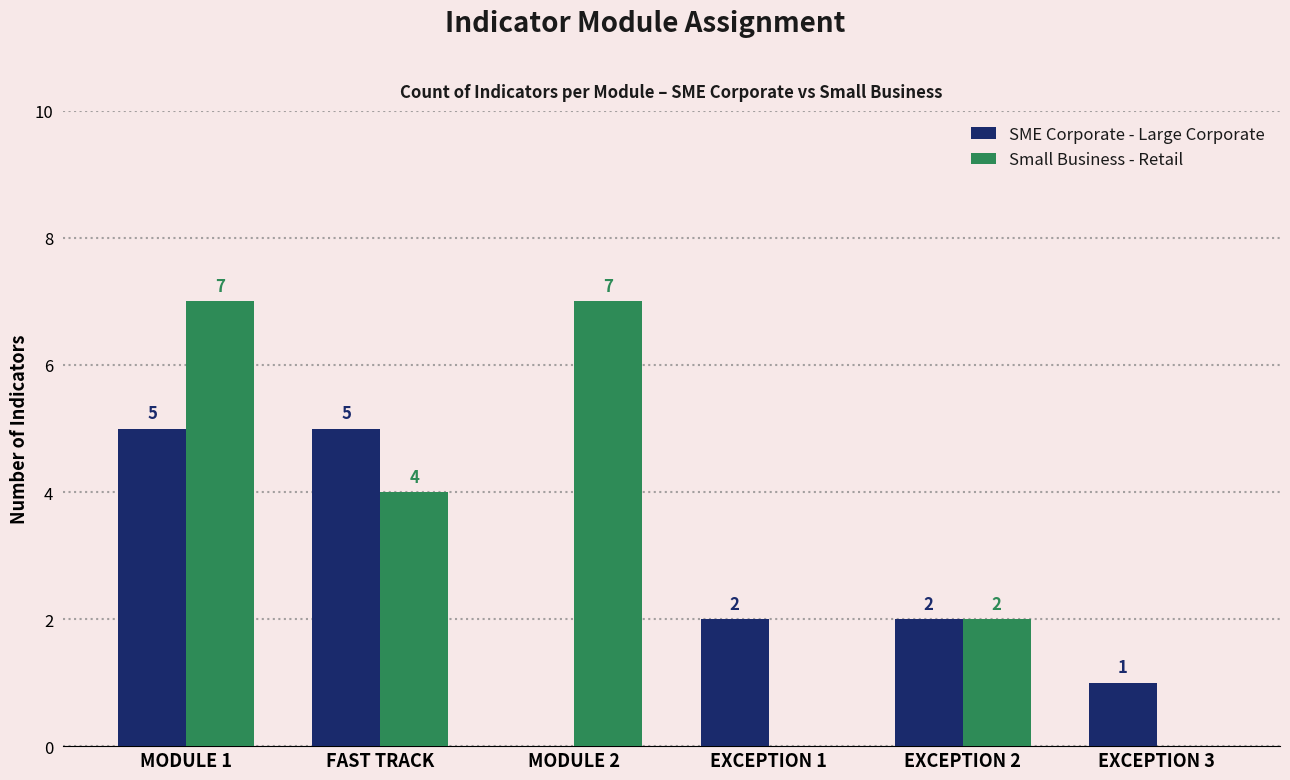

Are the bars grouped side by side (vs. stacked)?

Yes